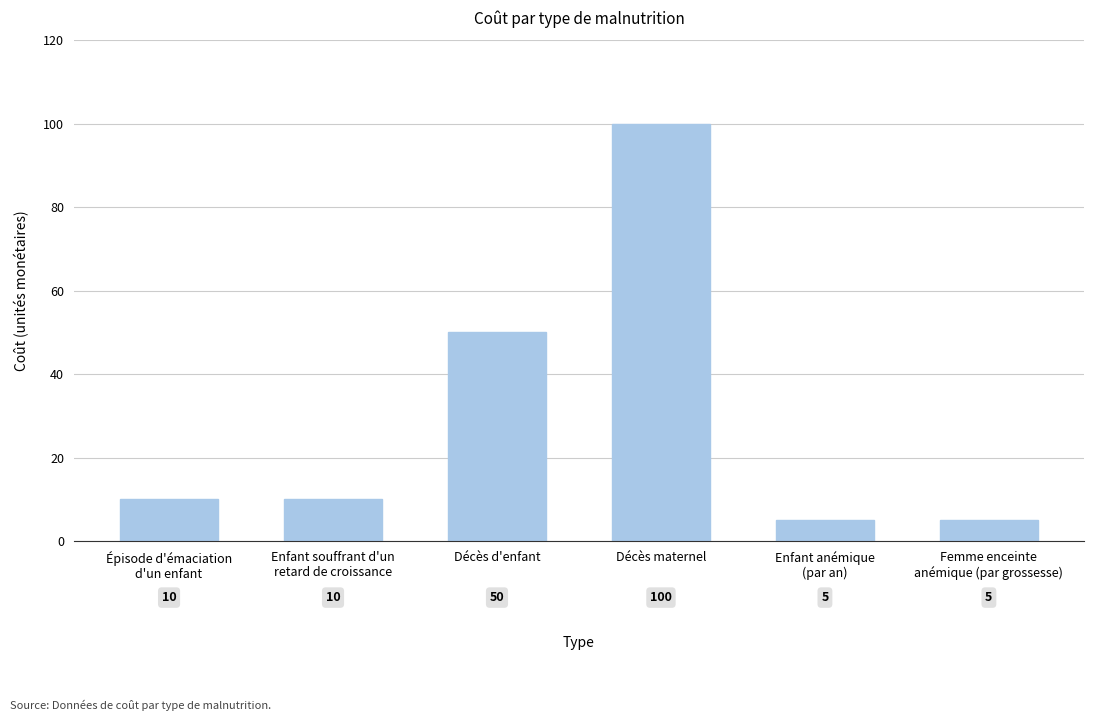

True or false: the data shows 50 at Décès d'enfant.

True